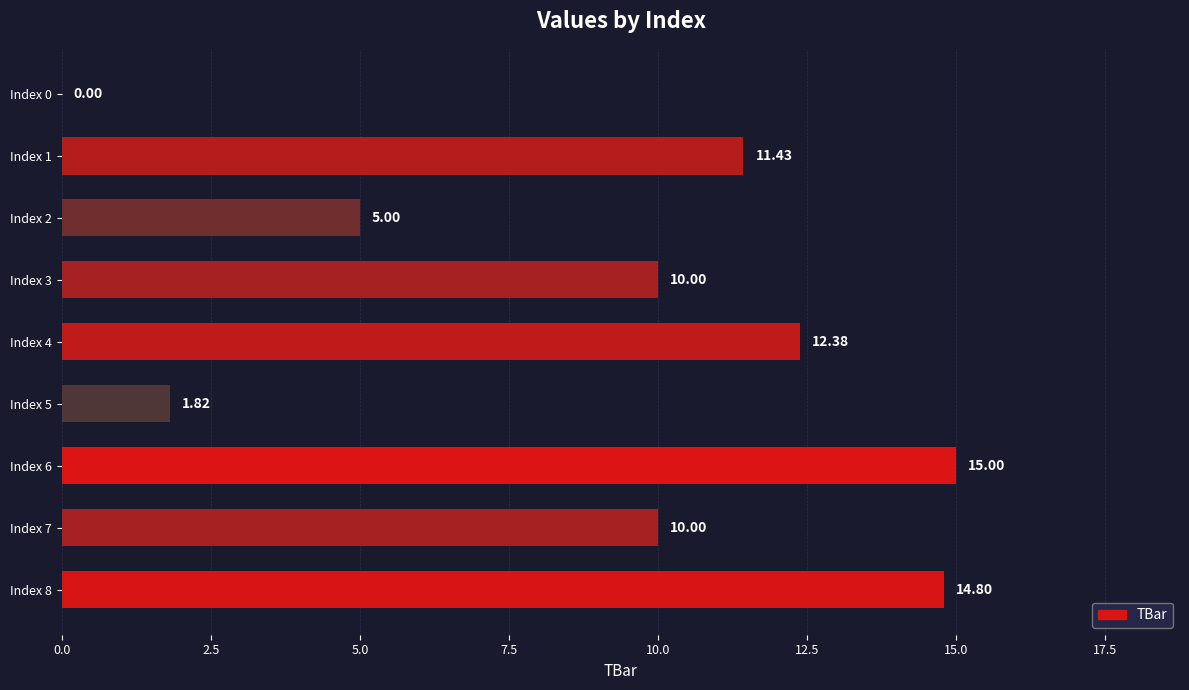

What is the change in value from Index 4 to Index 7?

-2.4